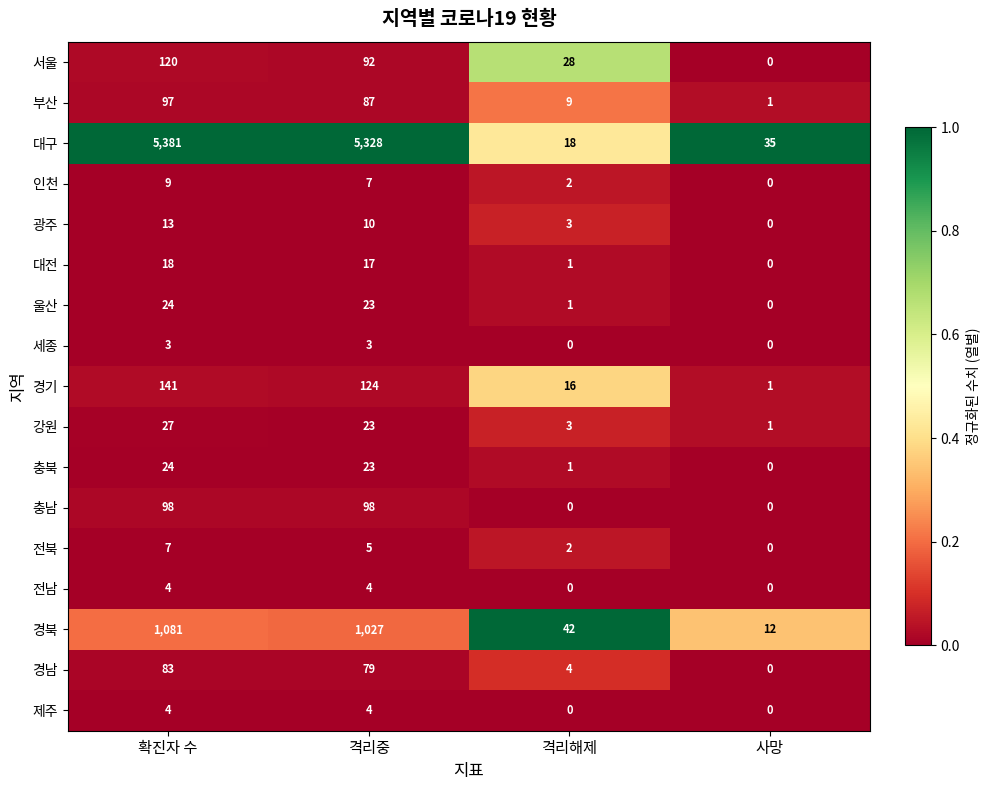

At which label does 부산 first exceed 87?

확진자 수